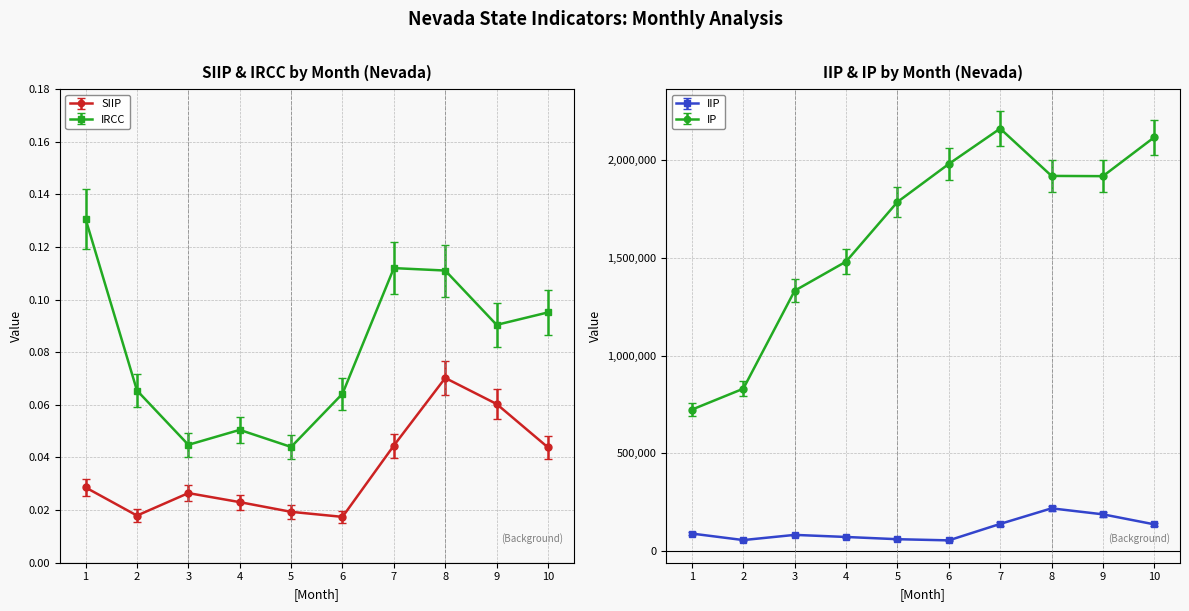

How many lines are shown in the chart?

4